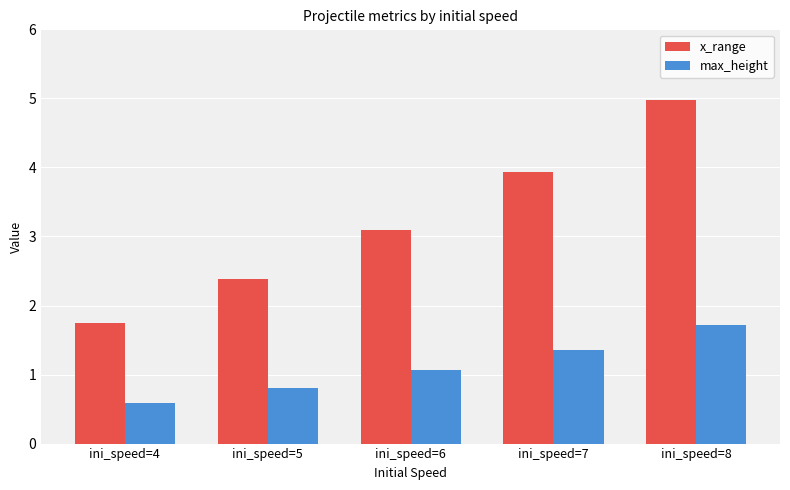

What is the value of the max_height bar at the 2nd from the left?

0.8